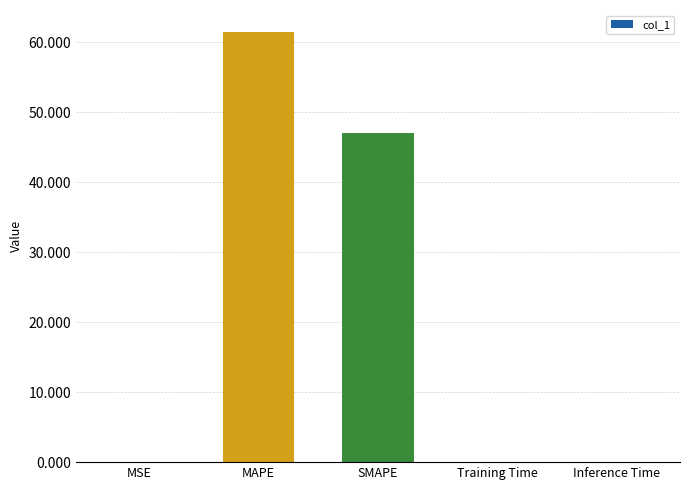

What is the approximate value at MAPE?

61.5